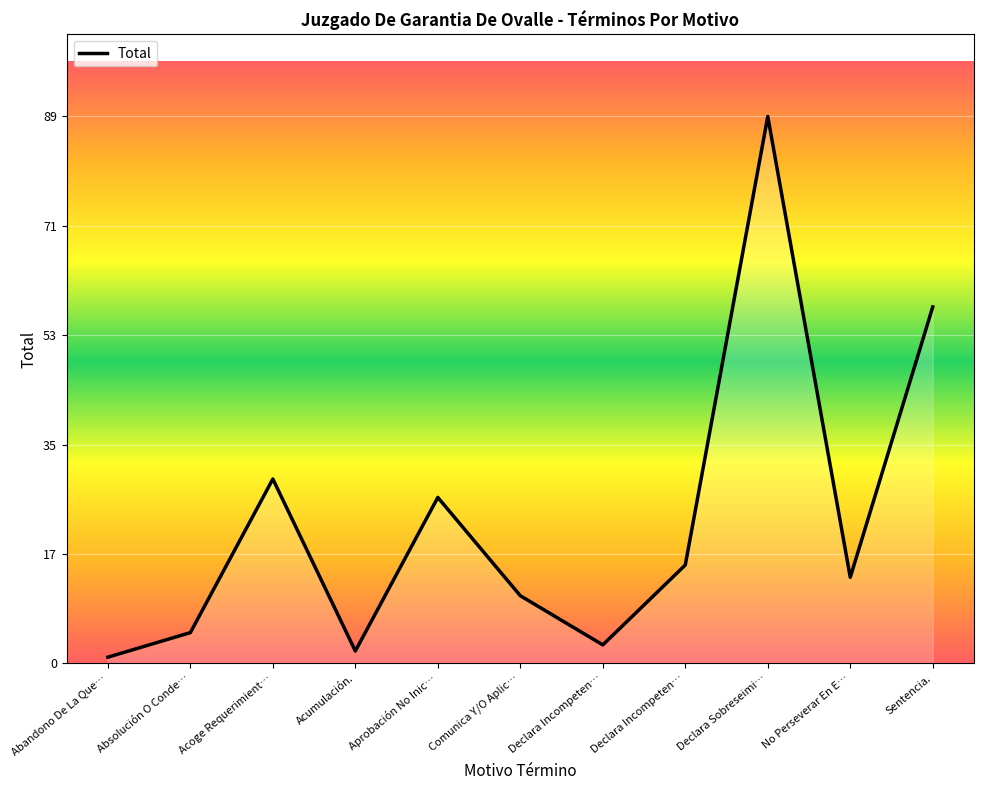

What is the smallest value displayed?

1